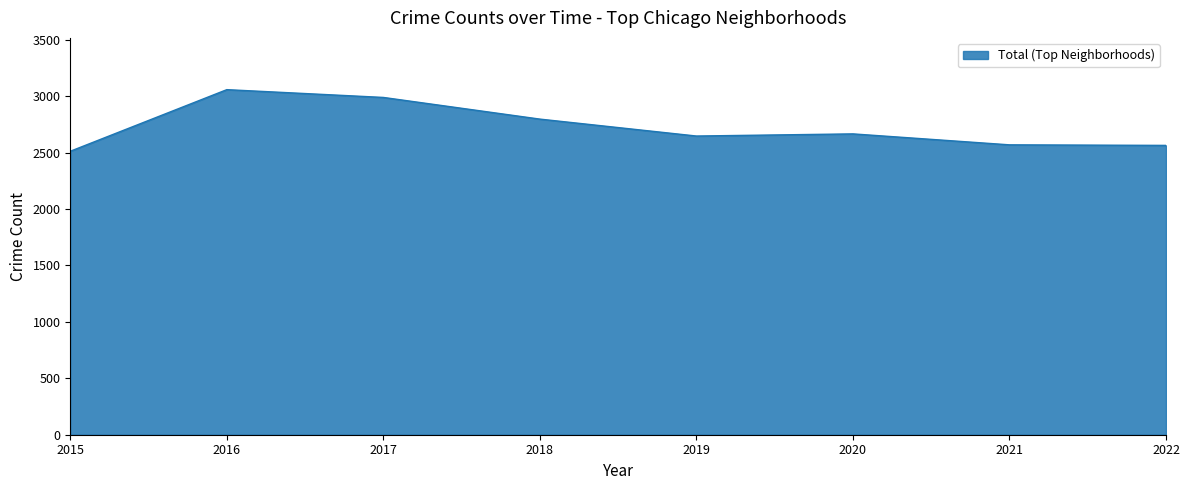

True or false: the data has more than 2 interior local peaks.

False